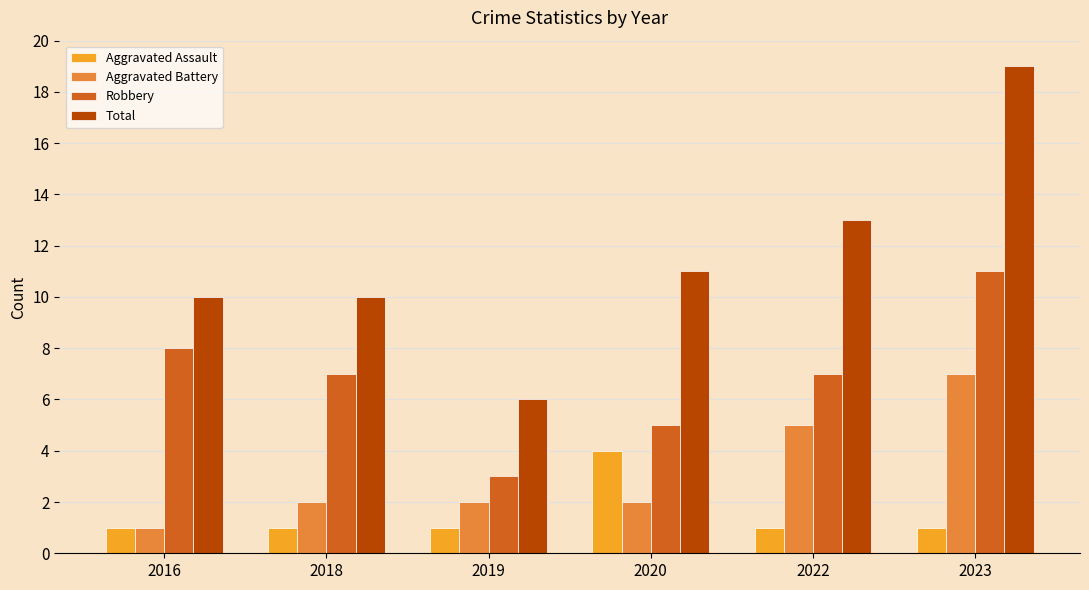

How many groups of bars are there?

6